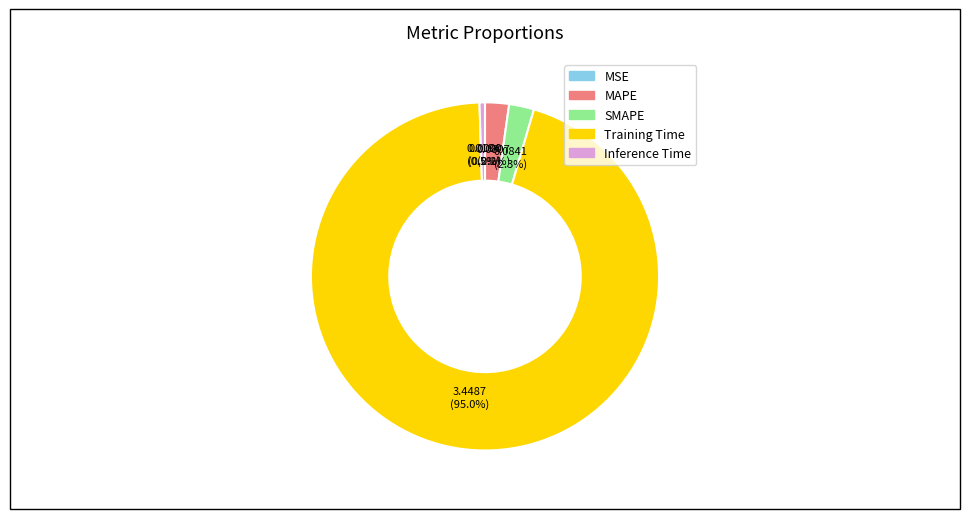

Which slice is the largest?

Training Time